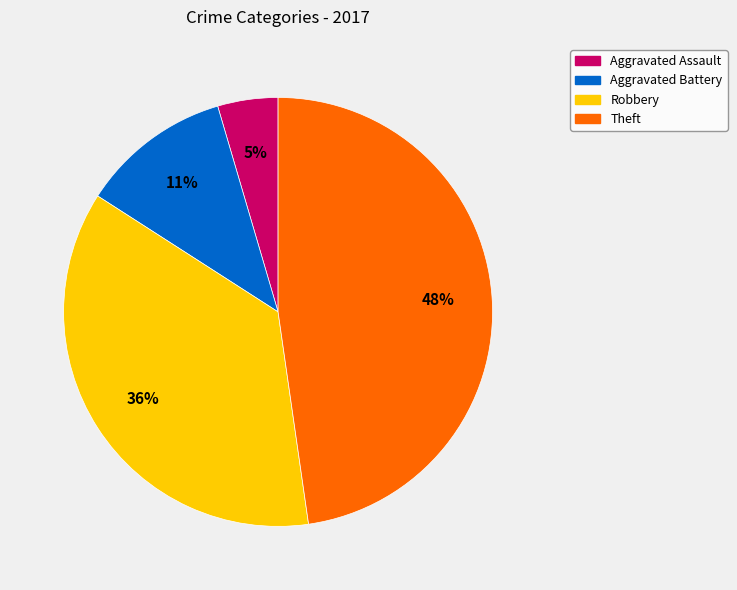

To the nearest percent, what portion does Aggravated Battery represent?

11%